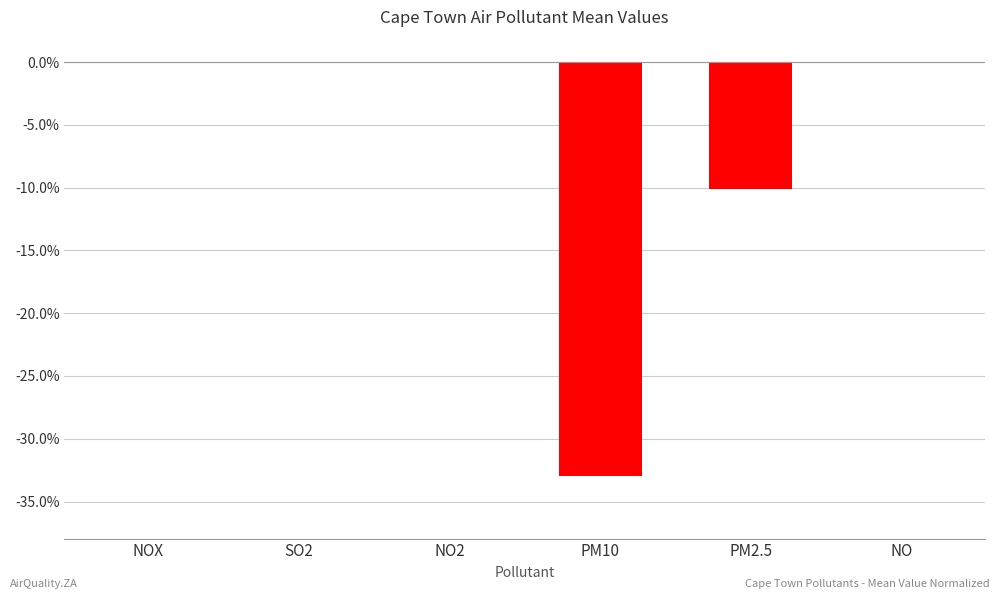

At which label is the value closest to -16?

PM2.5